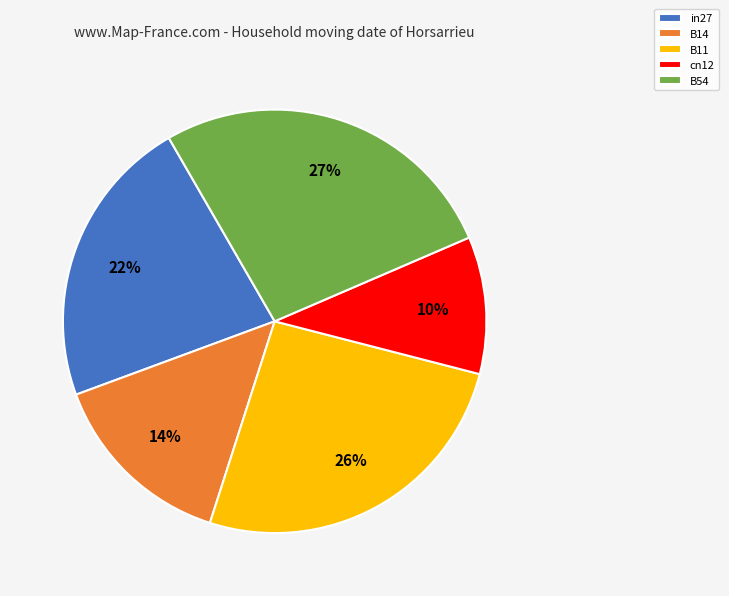

Is it true that in27 is 22% of the pie?

True